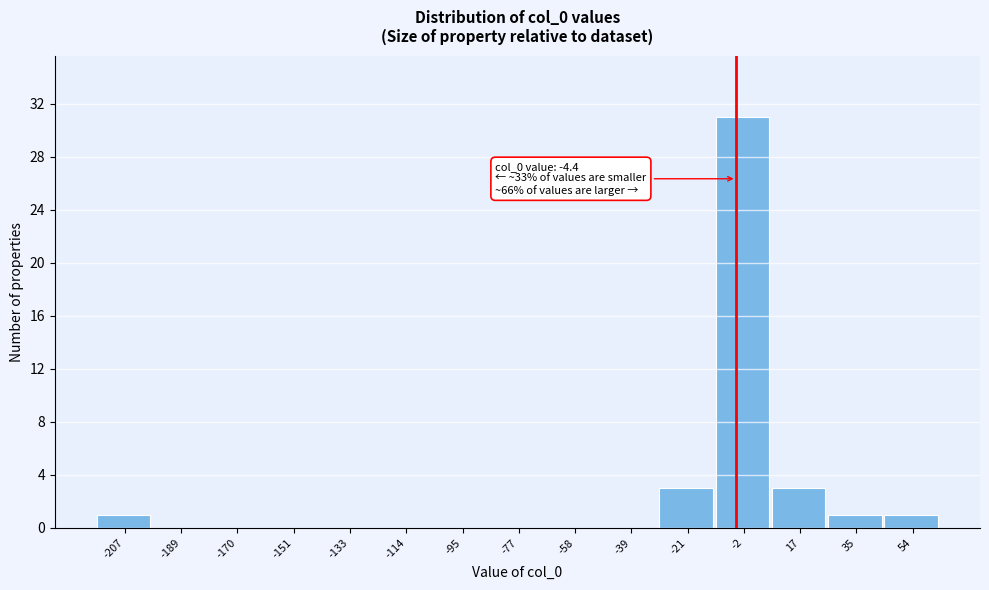

Which range on the x-axis has the tallest bar?

-12 to 8